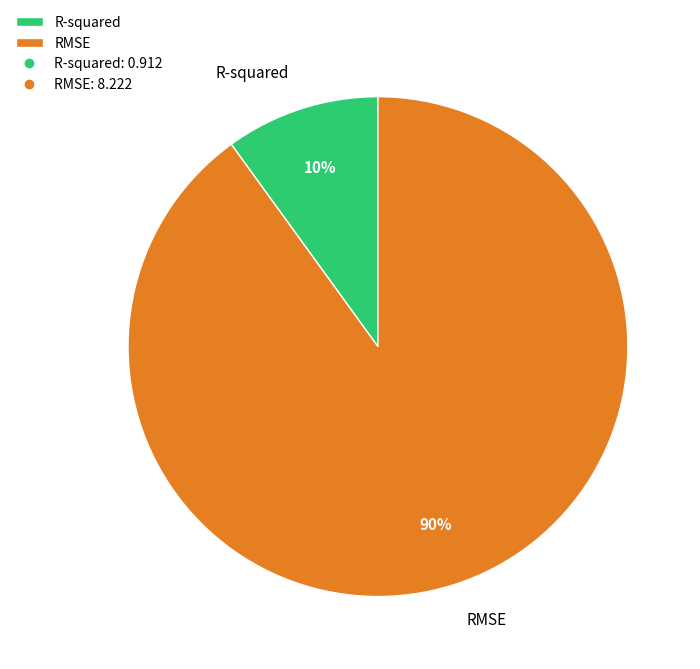

Rank the categories by value from highest to lowest.

RMSE, R-squared